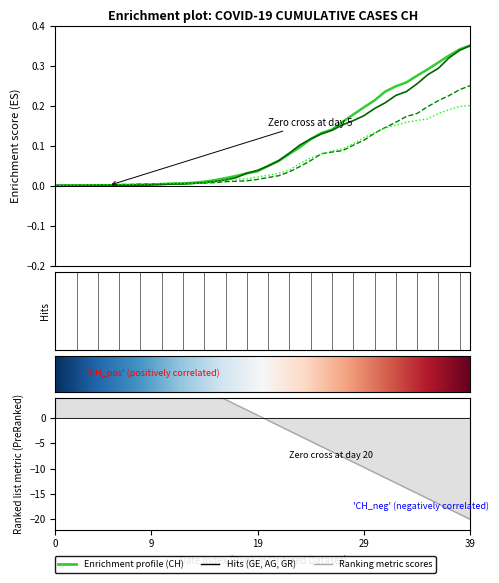

Which series changed the most between 12 and 27?

CH